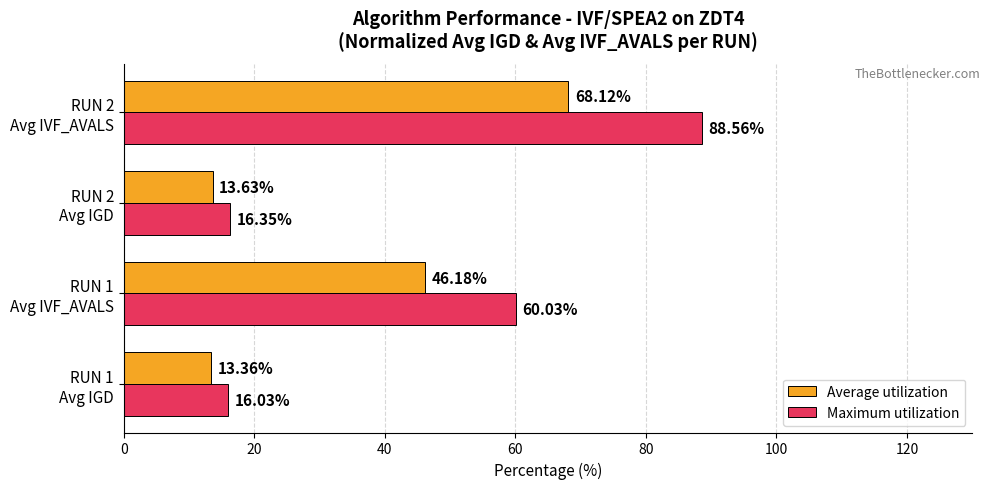

What is the difference between the second highest and minimum values in the Average utilization series?

32.8